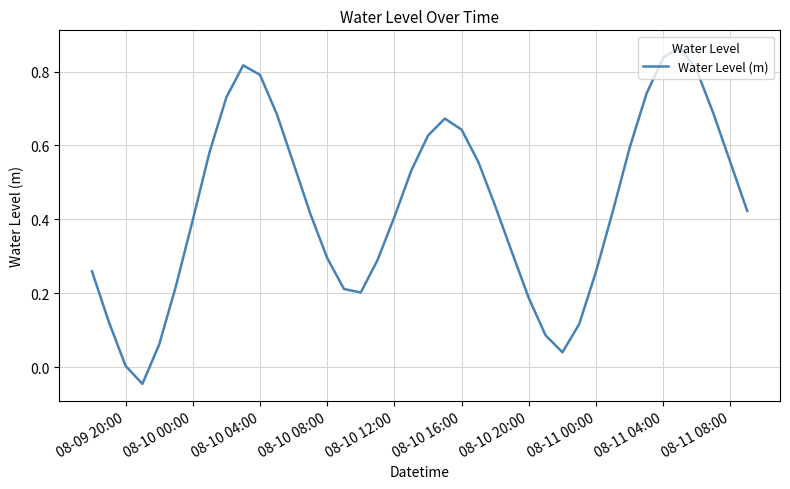

True or false: there are more than 0 points higher than both neighbors.

True